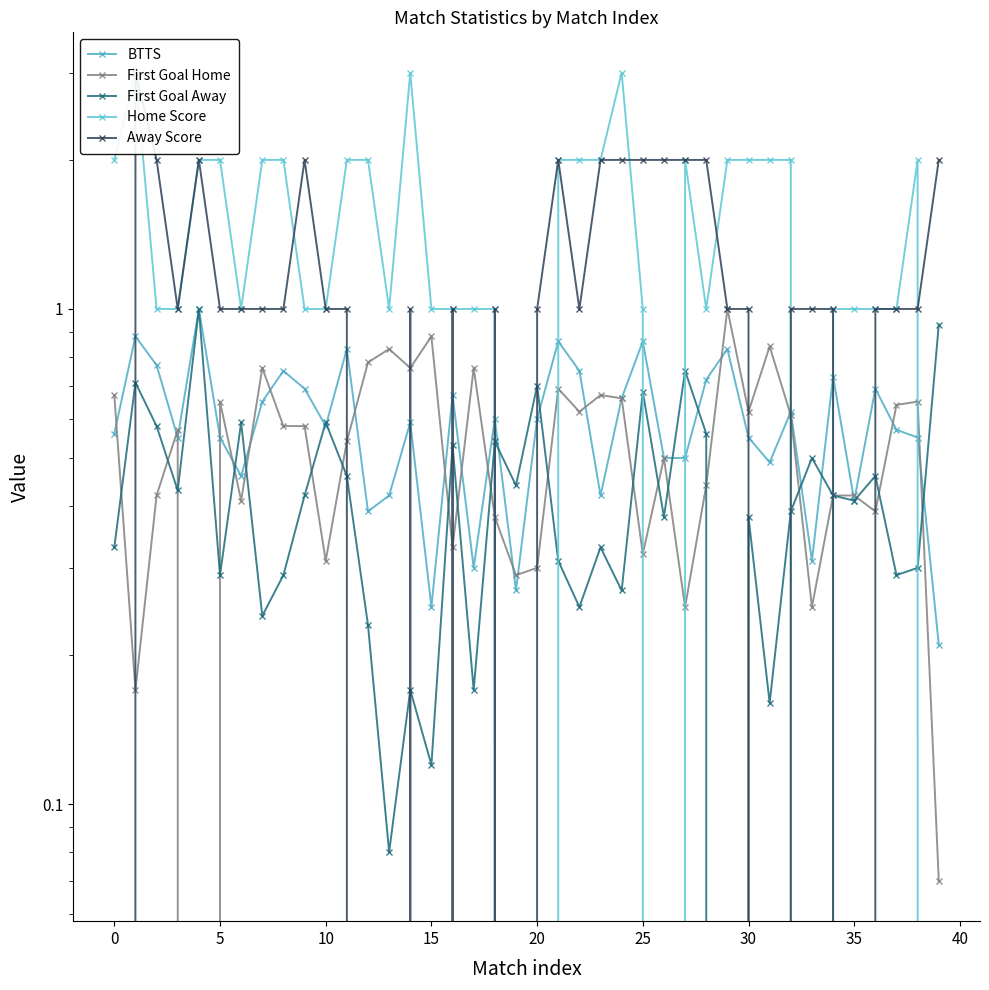

The First Goal Home series shows 0.5 at 17. True or false?

False